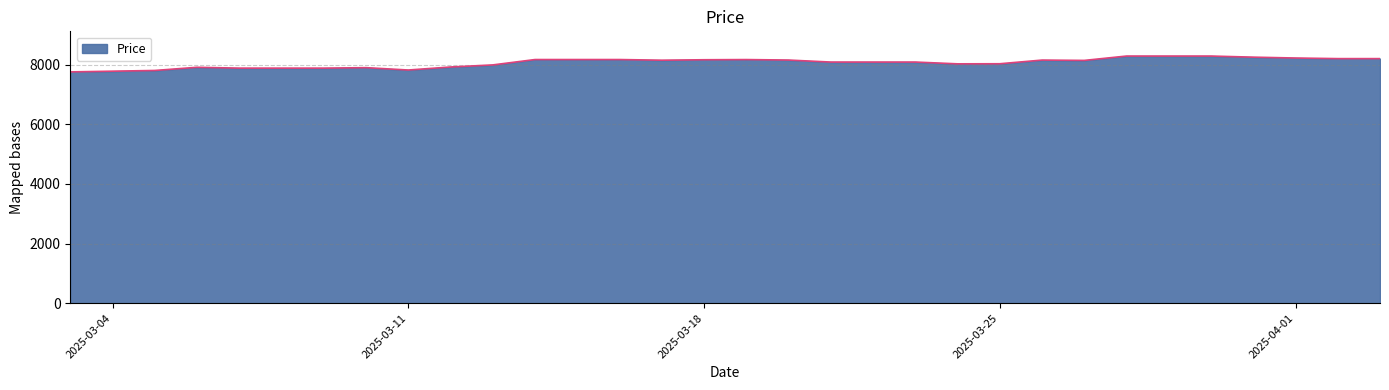

What is the greatest value displayed?

8284